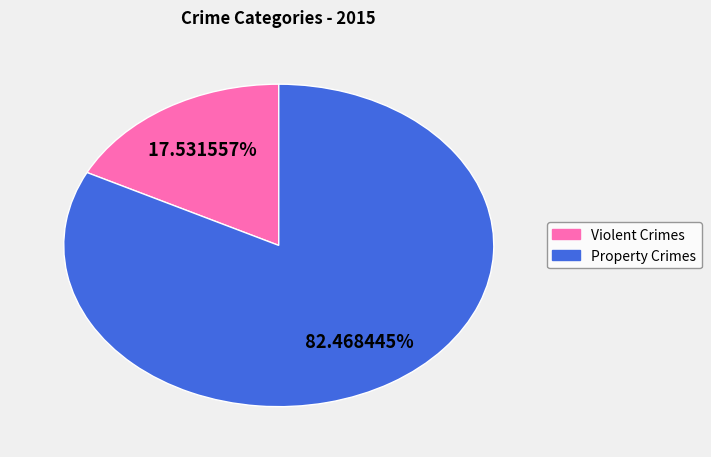

Between Violent Crimes and Property Crimes, which is larger?

Property Crimes